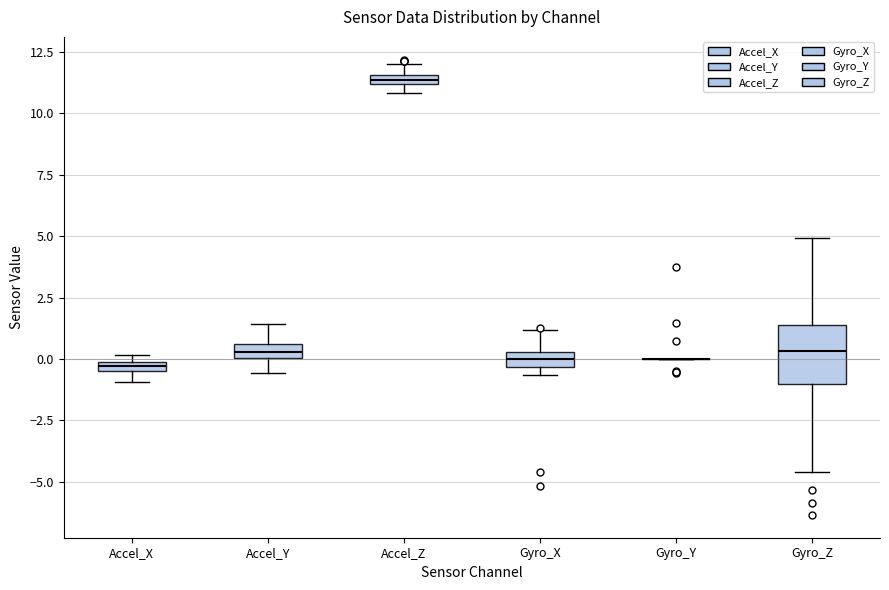

Comparing the boxes themselves (not the whiskers), which one is the tallest?

Gyro_Z